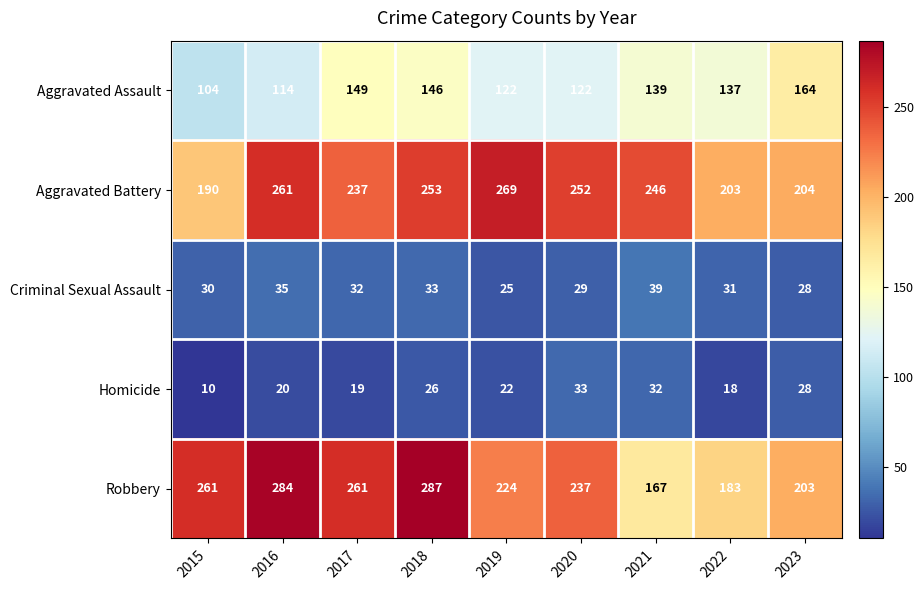

Which series has the widest spread of values?

Robbery